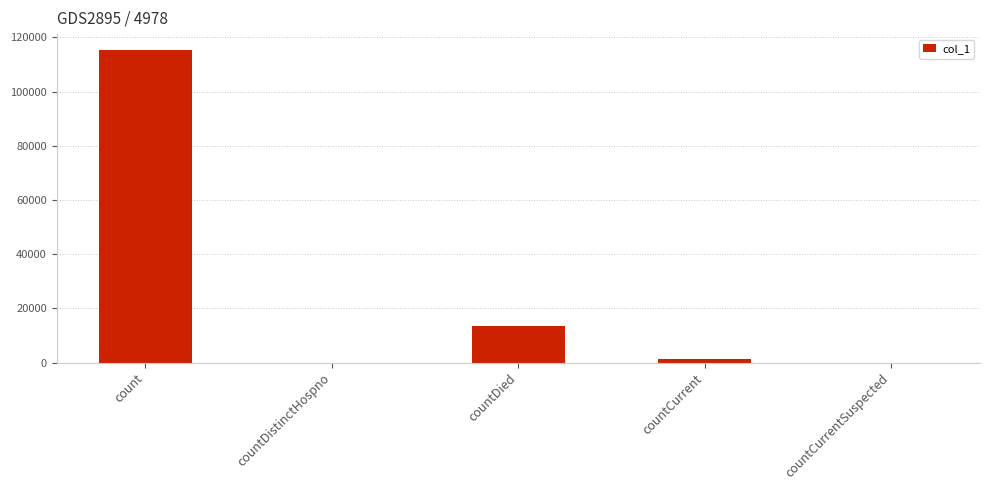

Are the bars horizontal?

No